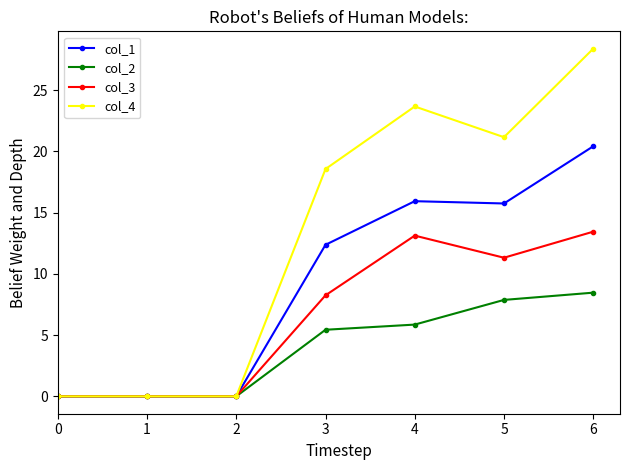

What is the difference between the second highest and minimum values in the col_3 series?

13.1